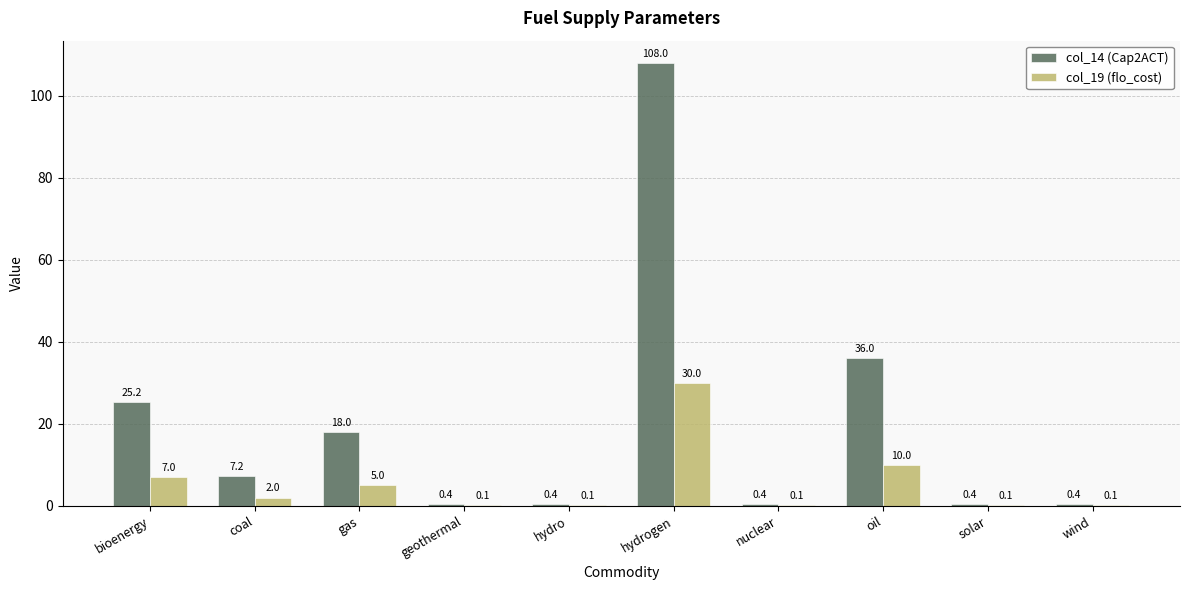

The value of col_19 (flo_cost) at hydro is 0.1. True or false?

True